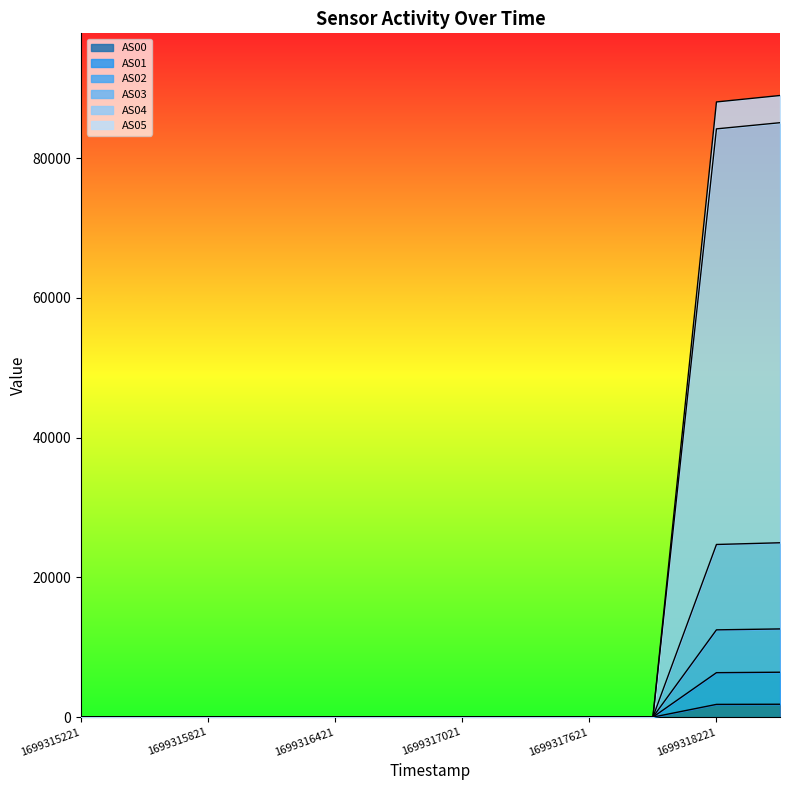

Is it true that AS02 equals -8177 at 1699317921?

False